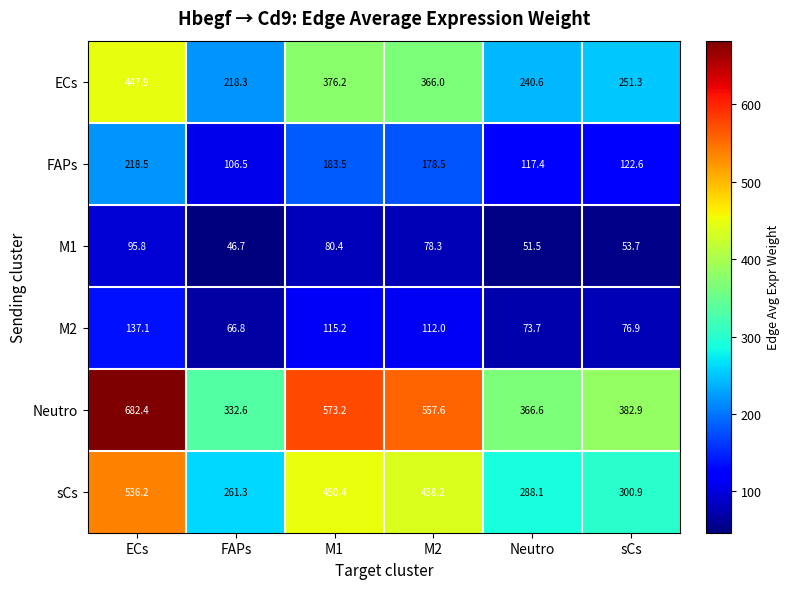

At which category is the sum across all series the highest?

ECs